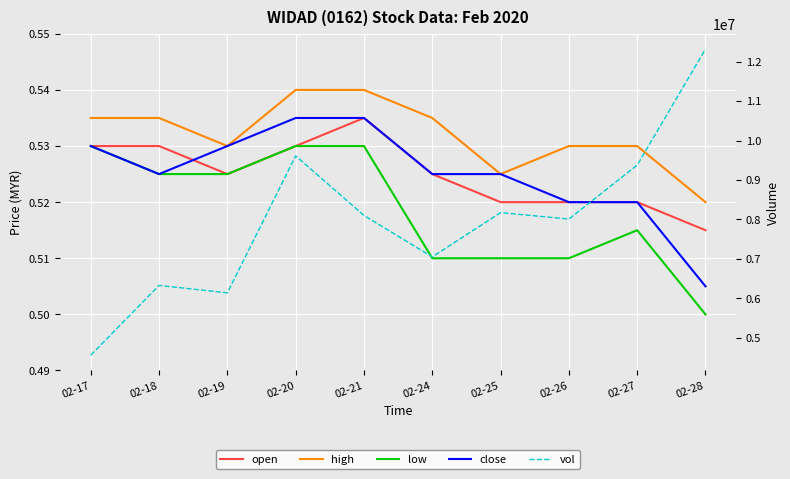

Which series has the largest total across all categories?

vol